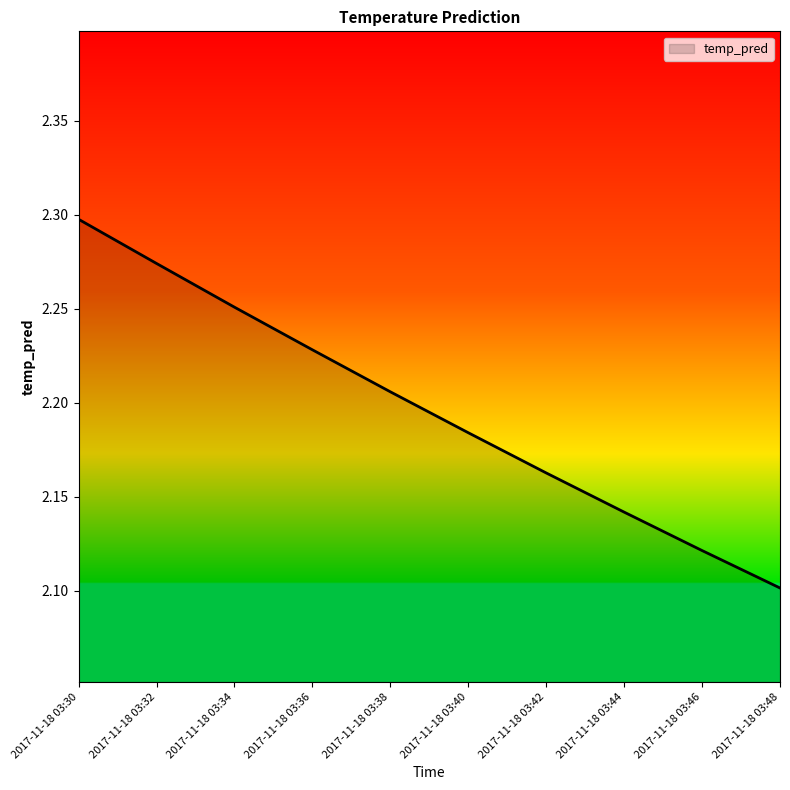

Rank the categories by value from highest to lowest.

2017-11-18 03:30, 2017-11-18 03:32, 2017-11-18 03:34, 2017-11-18 03:36, 2017-11-18 03:38, 2017-11-18 03:40, 2017-11-18 03:42, 2017-11-18 03:44, 2017-11-18 03:46, 2017-11-18 03:48